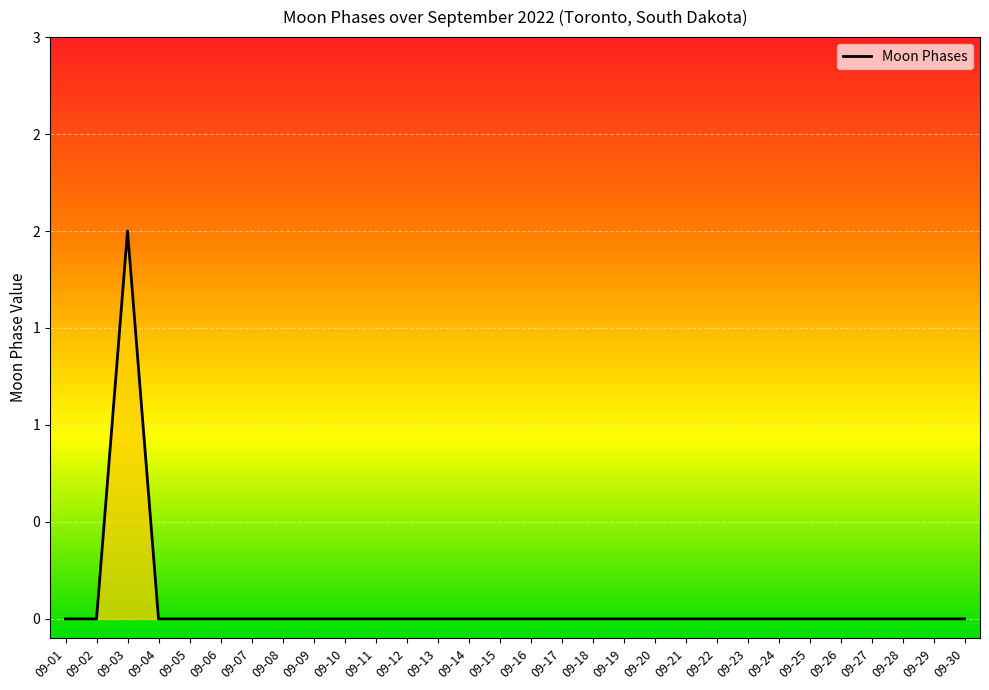

Which label corresponds to the largest value in the chart?

09-03